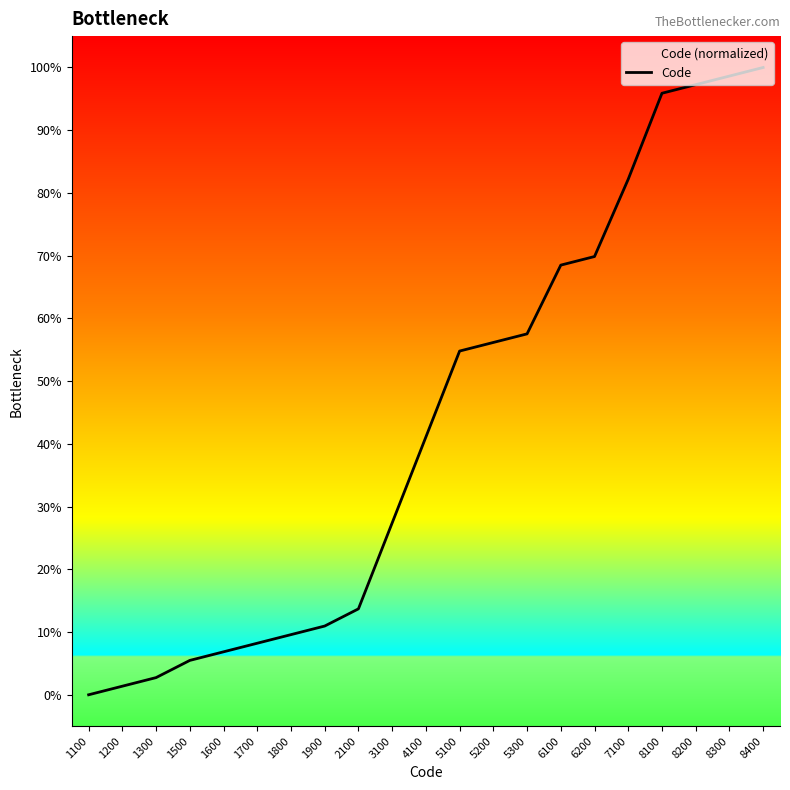

Where is the data nearest to the value 50?

5100